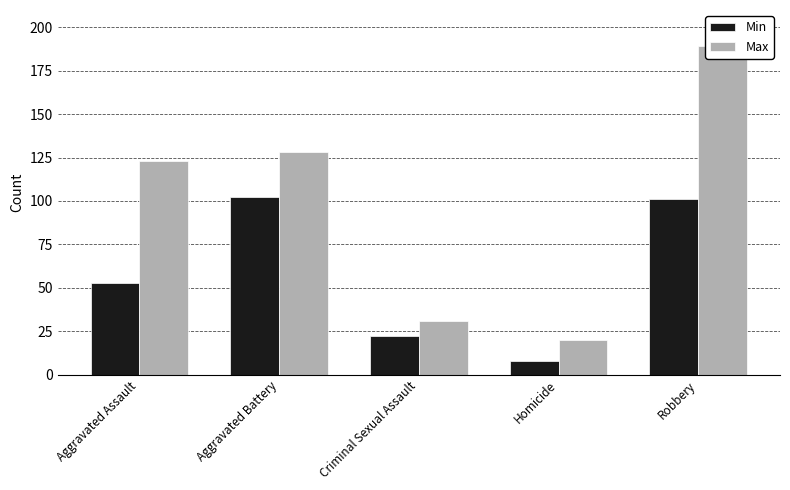

Reading right to left, what are all the values shown in this chart?

Min: 101	8	22	102	53
Max: 189	20	31	128	123